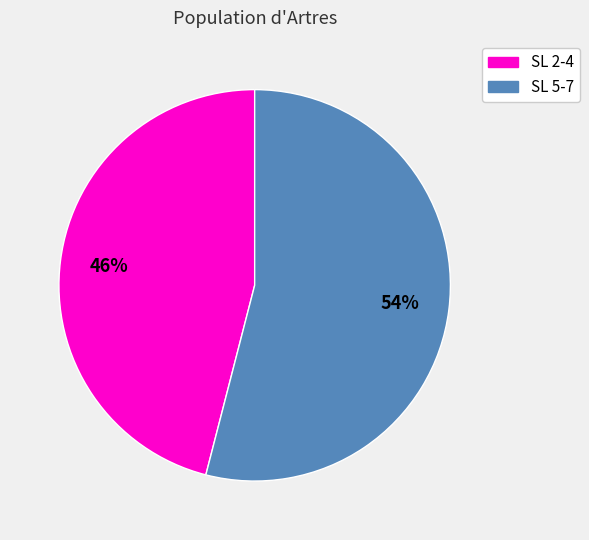

What is the ratio of the value at SL 5-7 to the value at SL 2-4?

1.2